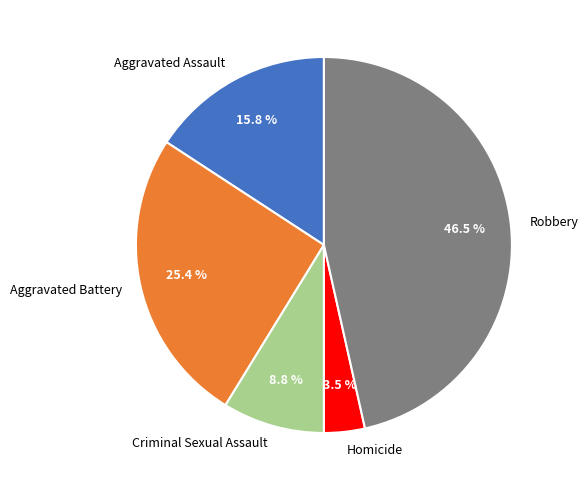

The Robbery slice represents 39% of the pie. True or false?

False